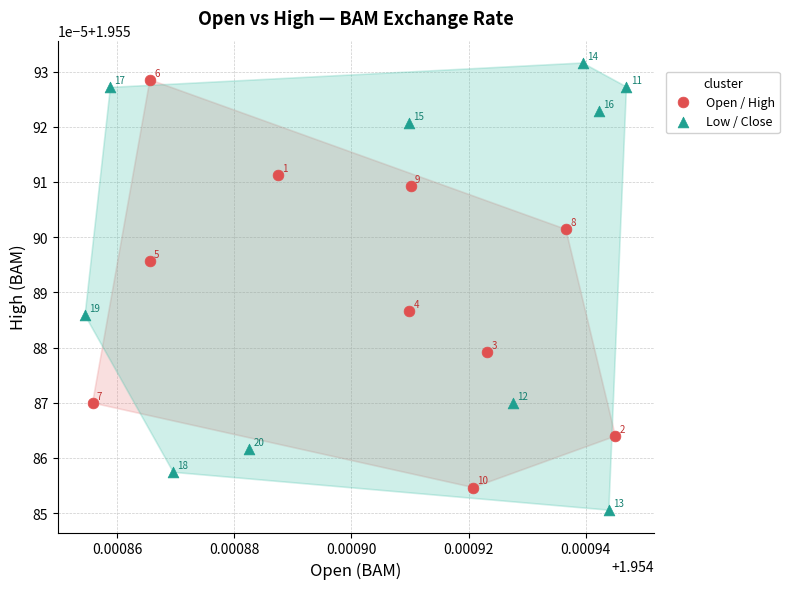

Which series has the widest spread of Y values?

Low / Close